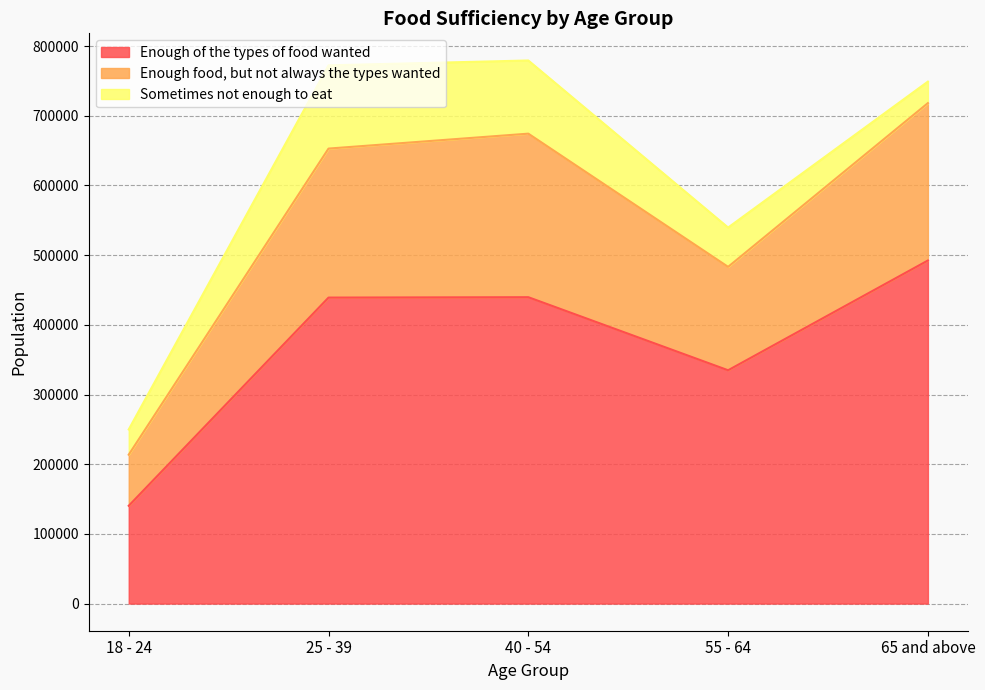

What is the maximum value for Enough of the types of food wanted?

492325